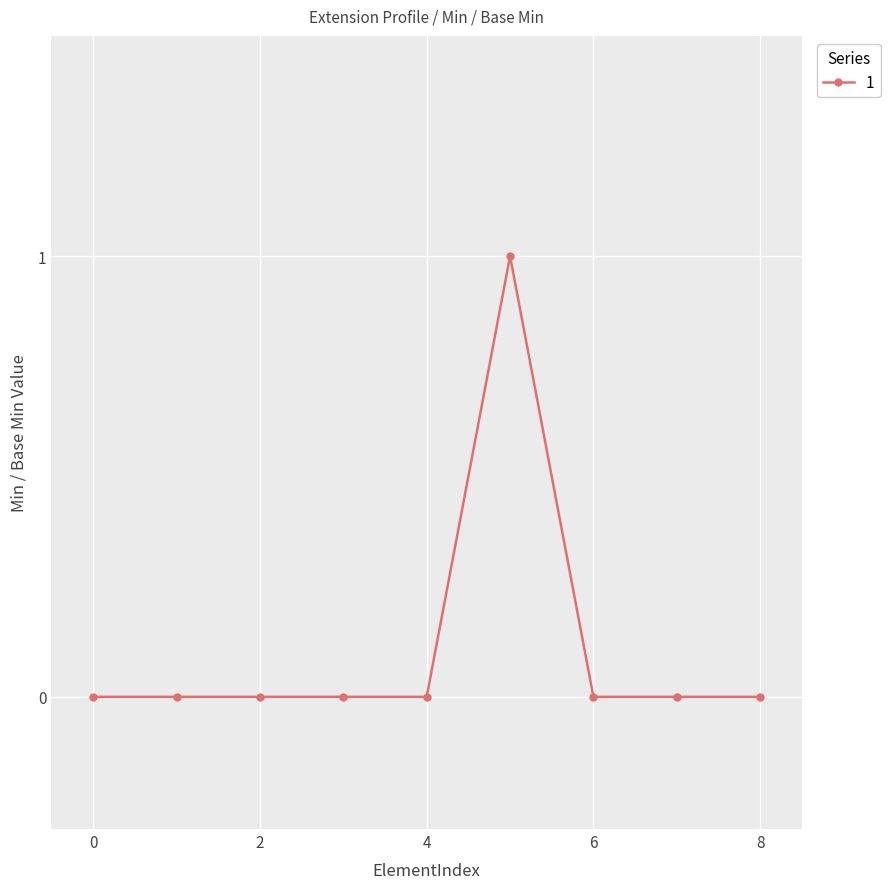

Reading left to right, list all the values displayed in this chart.

0	0	0	0	0	1	0	0	0